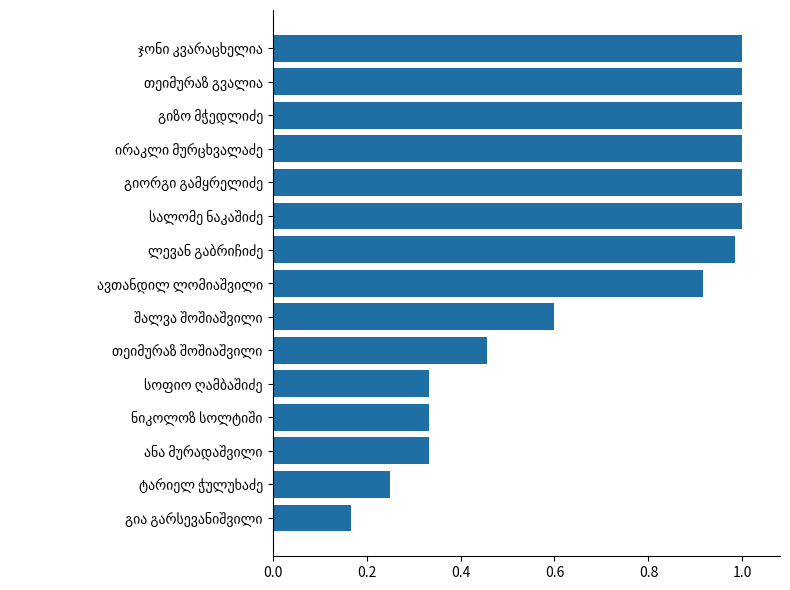

What is the sum of all values?

10.4